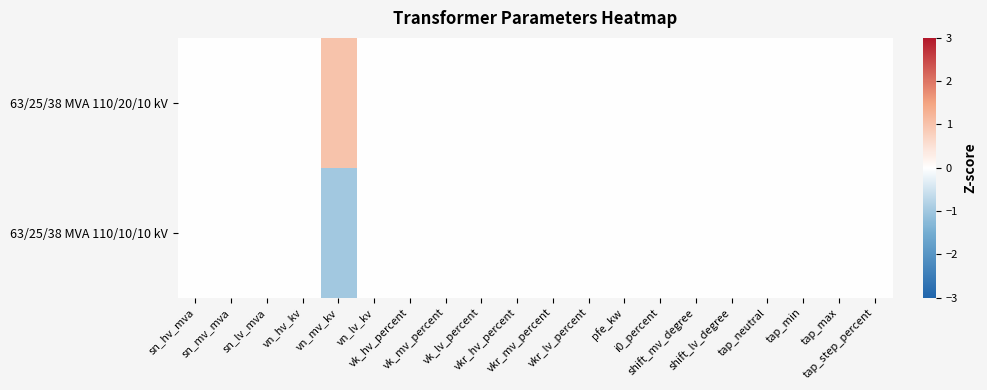

At how many categories does at least one series exceed 0?

1